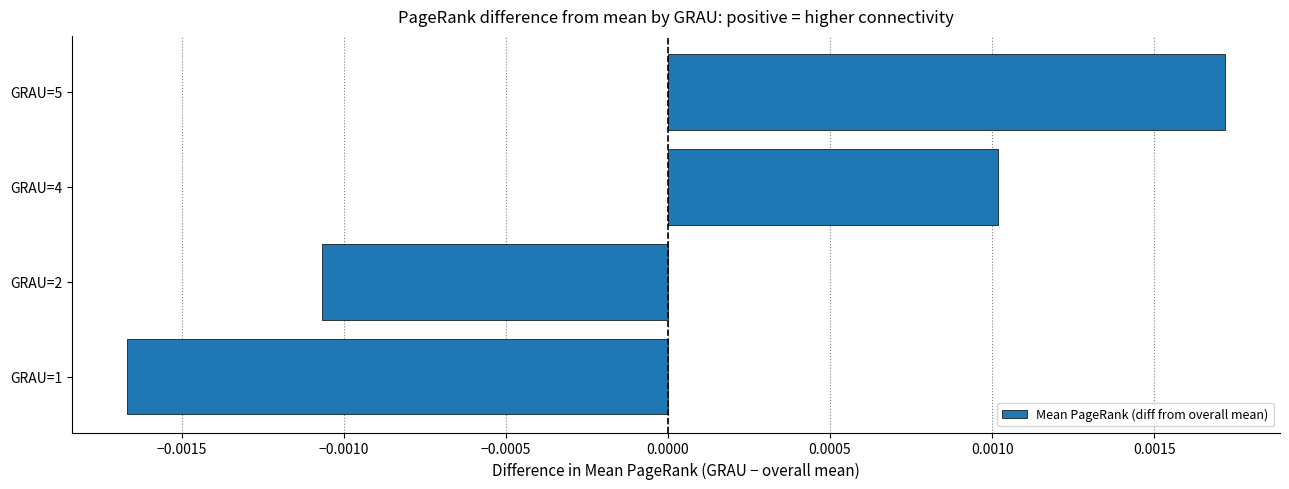

Count the values in the range 0 to 1.

2